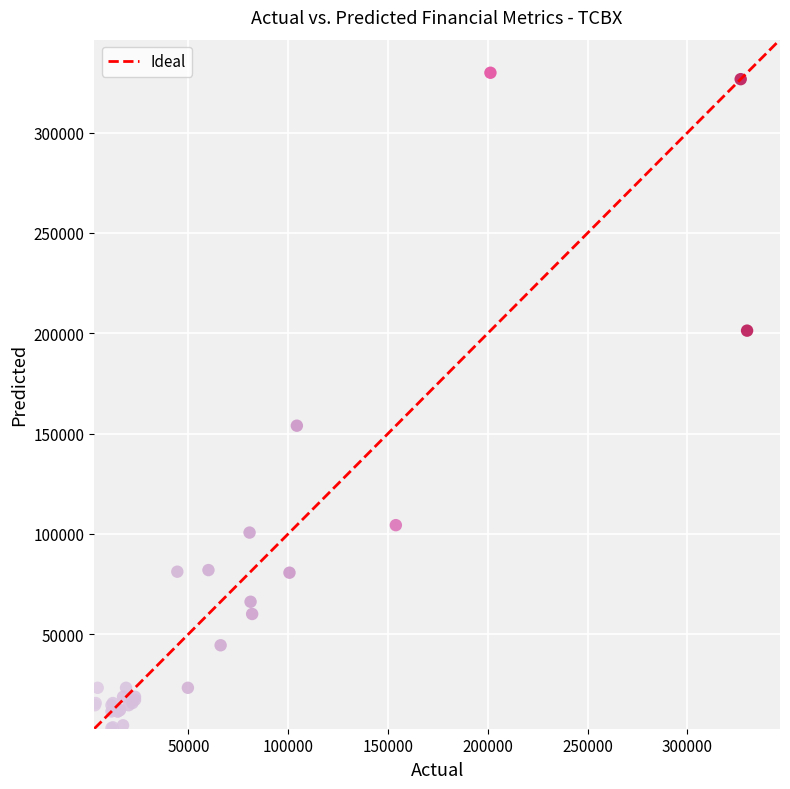

What Y value in the scatter plot is closest to 166500?

153900